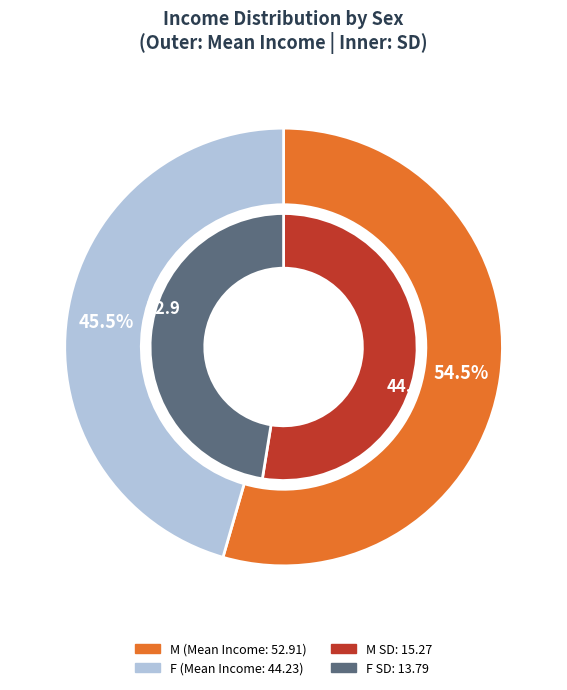

What percentage is the F slice, to the nearest percent?

46%